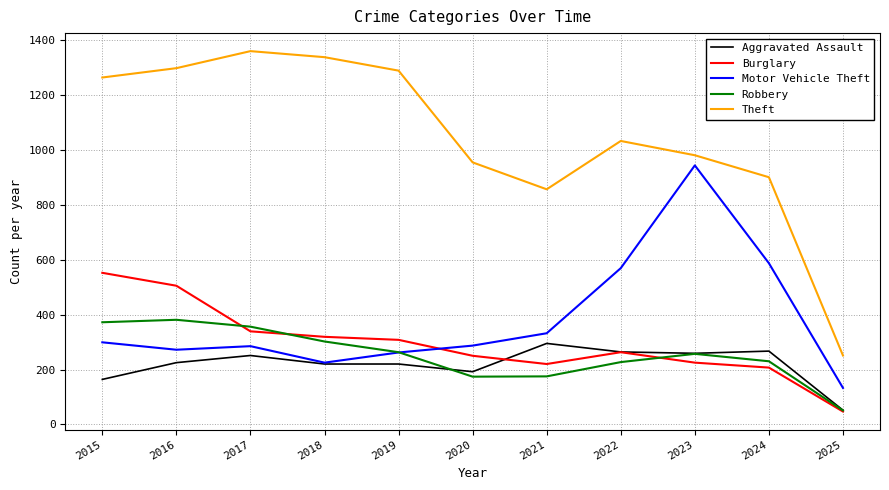

Does the chart have visible grid lines?

Yes